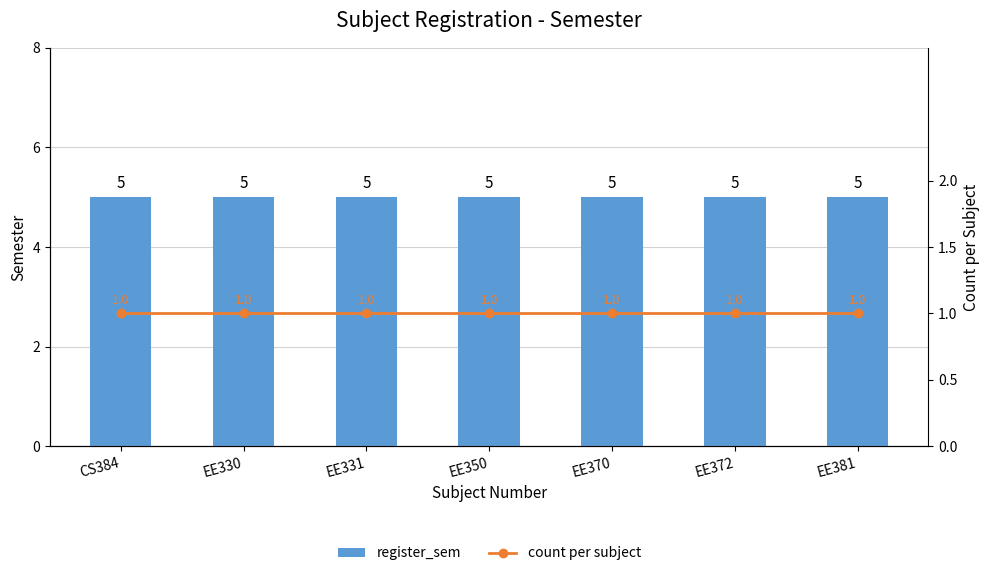

Rank the series at EE350 from lowest to highest value.

count per subject, register_sem